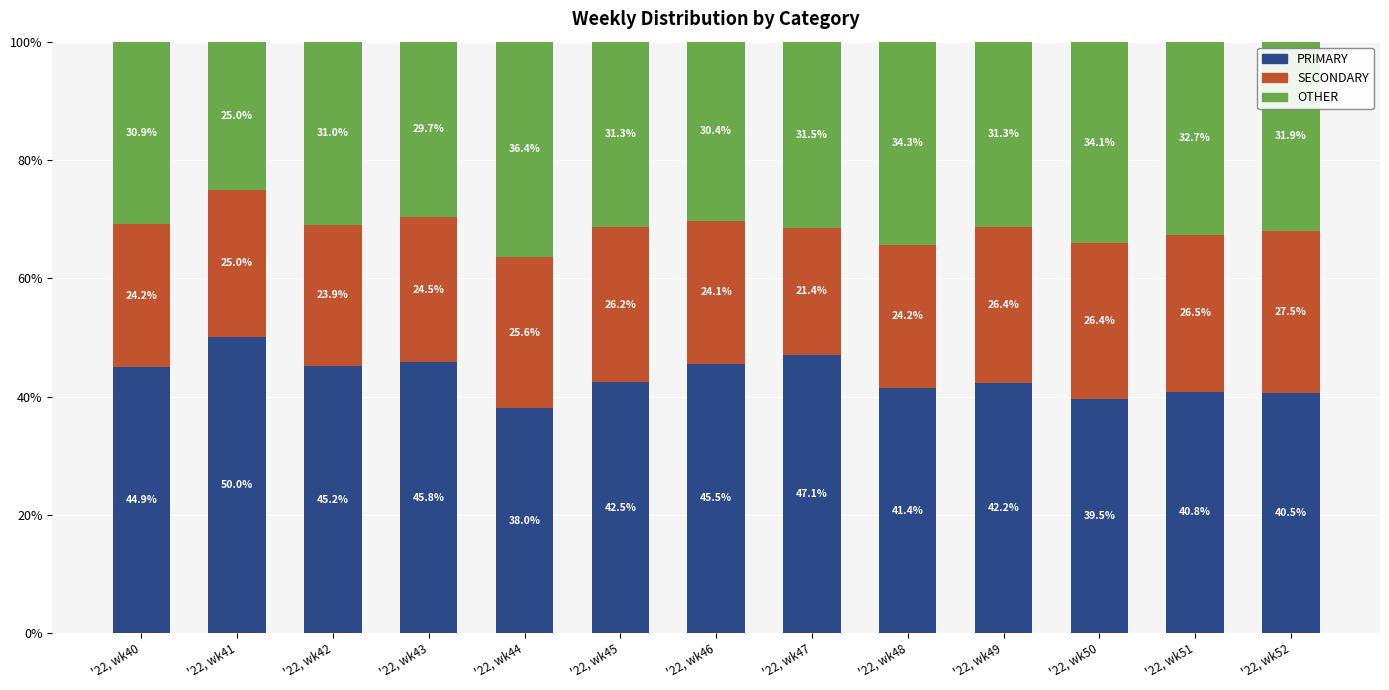

What is the maximum value for PRIMARY?

50.0